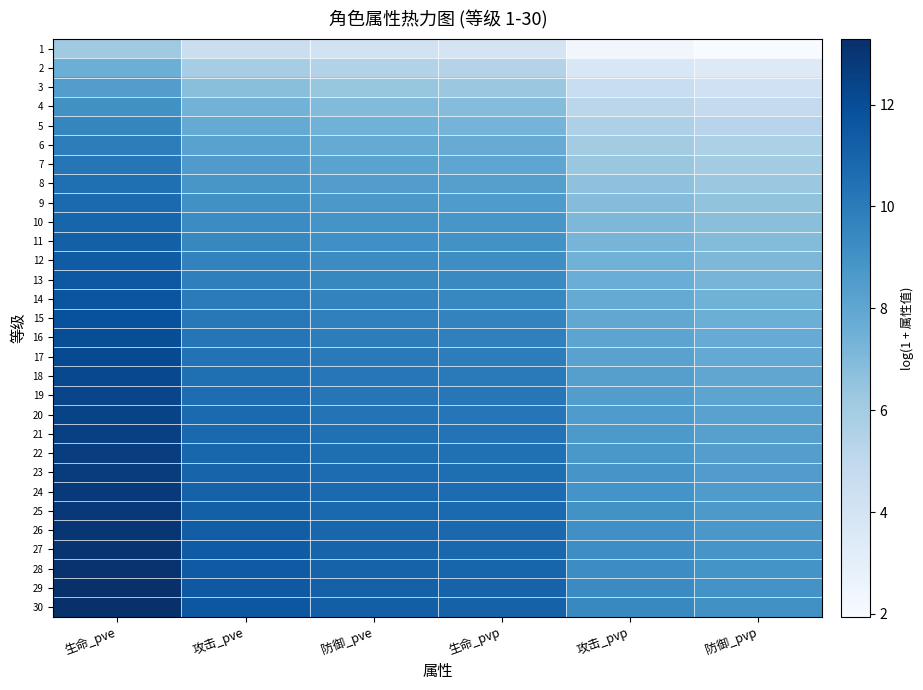

What is the maximum value shown in the chart?

13.3